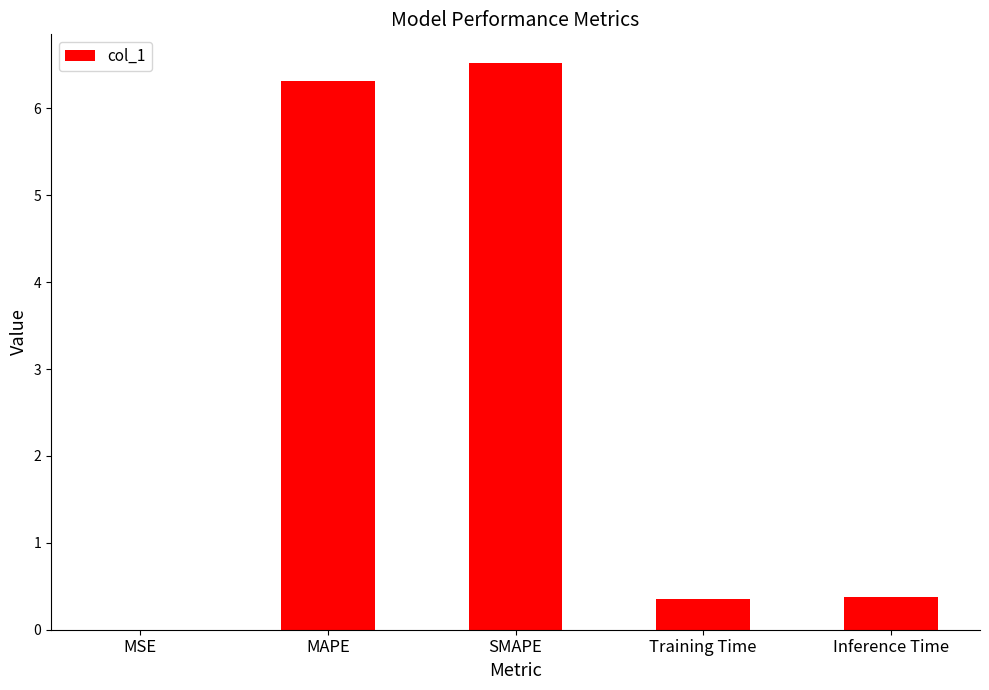

What is the approximate value at Training Time?

0.4